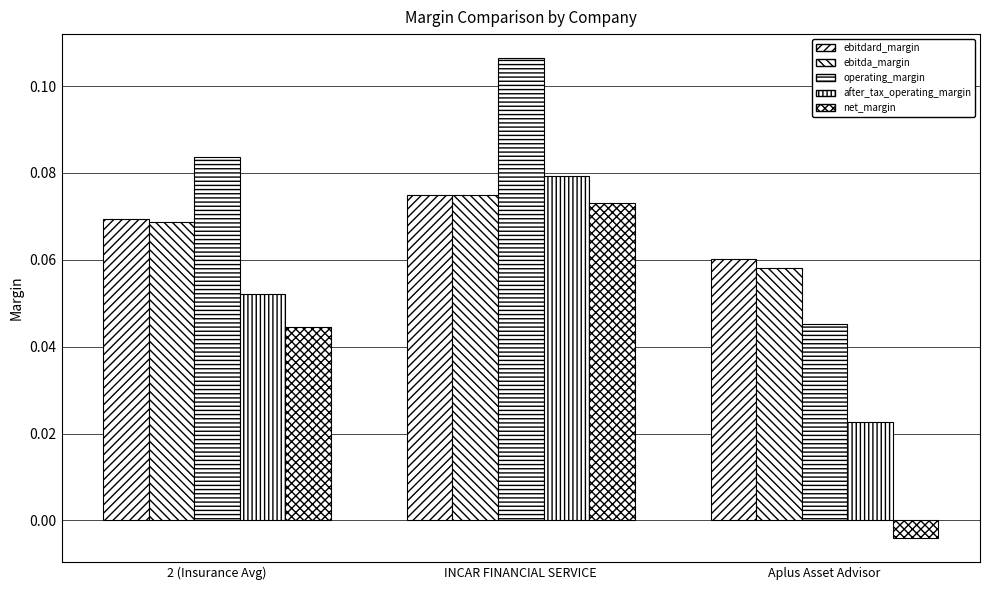

What is the greatest value displayed?

0.1